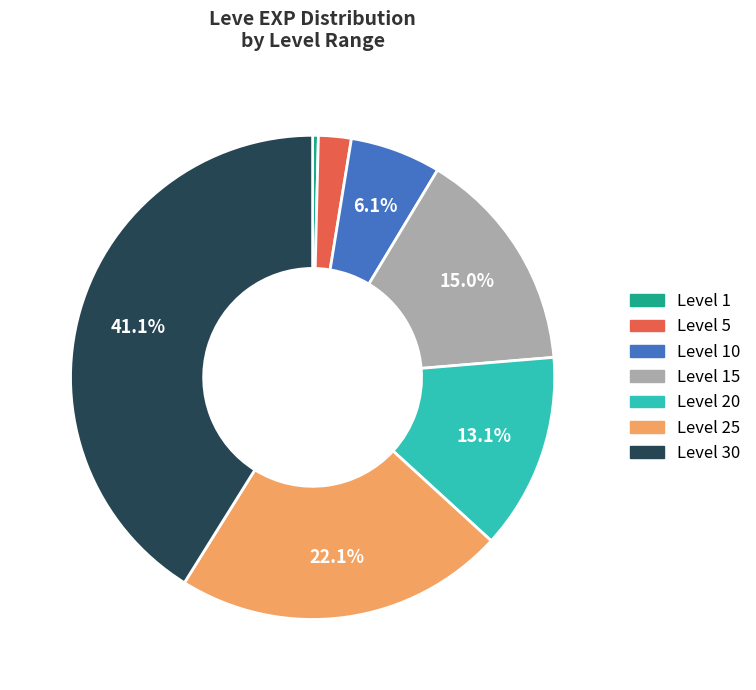

Count the number of slices in the pie.

7